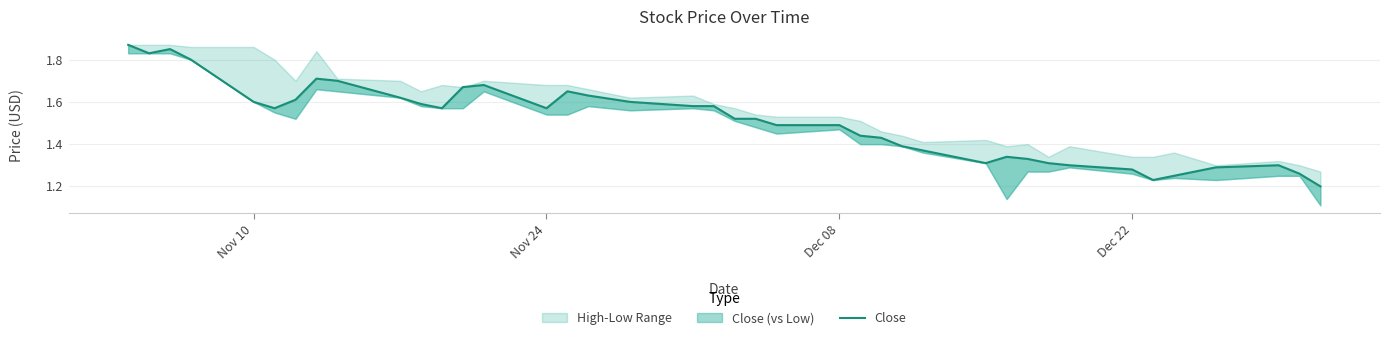

Reading left to right, what are all the values shown in this chart?

1.9	1.8	1.9	1.8	1.6	1.6	1.6	1.7	1.7	1.6	1.6	1.6	1.7	1.7	1.6	1.6	1.6	1.6	1.6	1.6	1.5	1.5	1.5	1.5	1.4	1.4	1.4	1.4	1.3	1.3	1.3	1.3	1.3	1.3	1.2	1.2	1.3	1.3	1.3	1.2